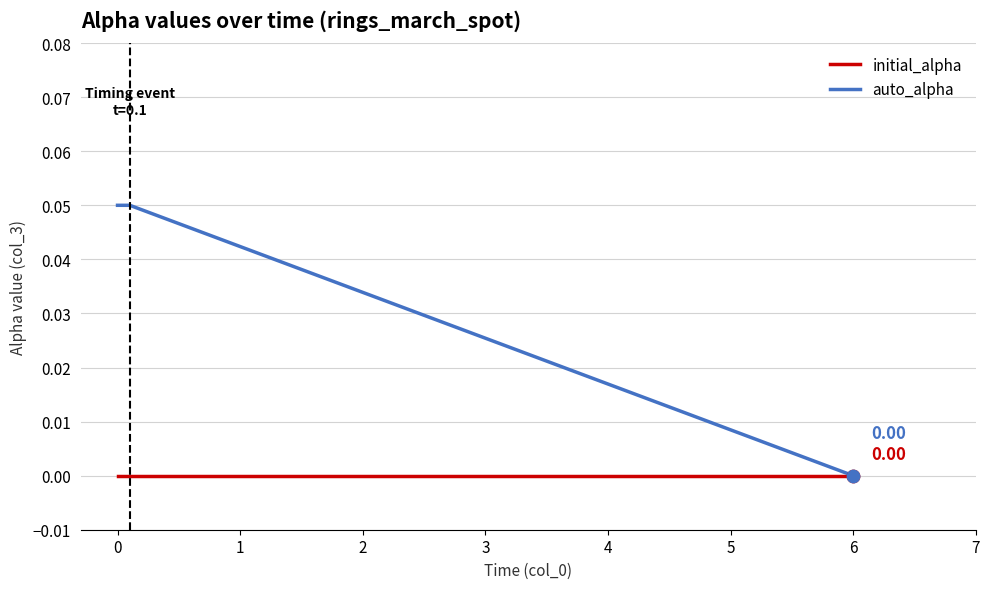

What are all the series names shown in the legend?

initial_alpha, auto_alpha